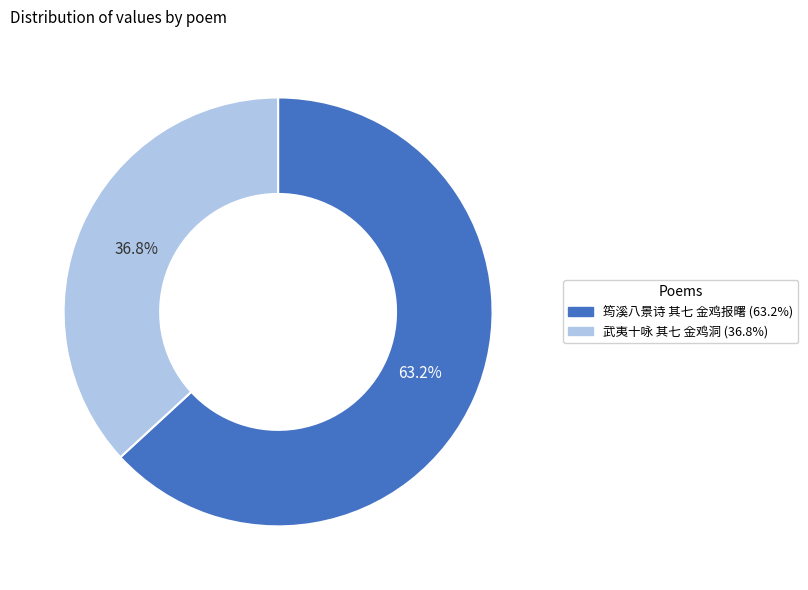

To the nearest percent, what portion does 筠溪八景诗 其七 金鸡报曙 represent?

63%